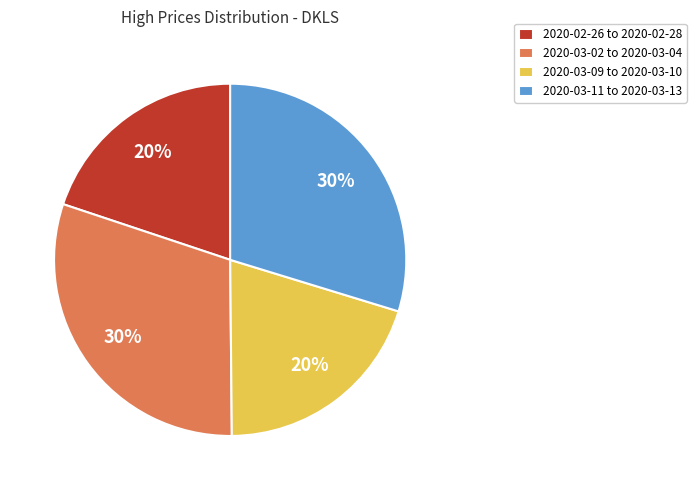

Does any single category account for the majority?

No